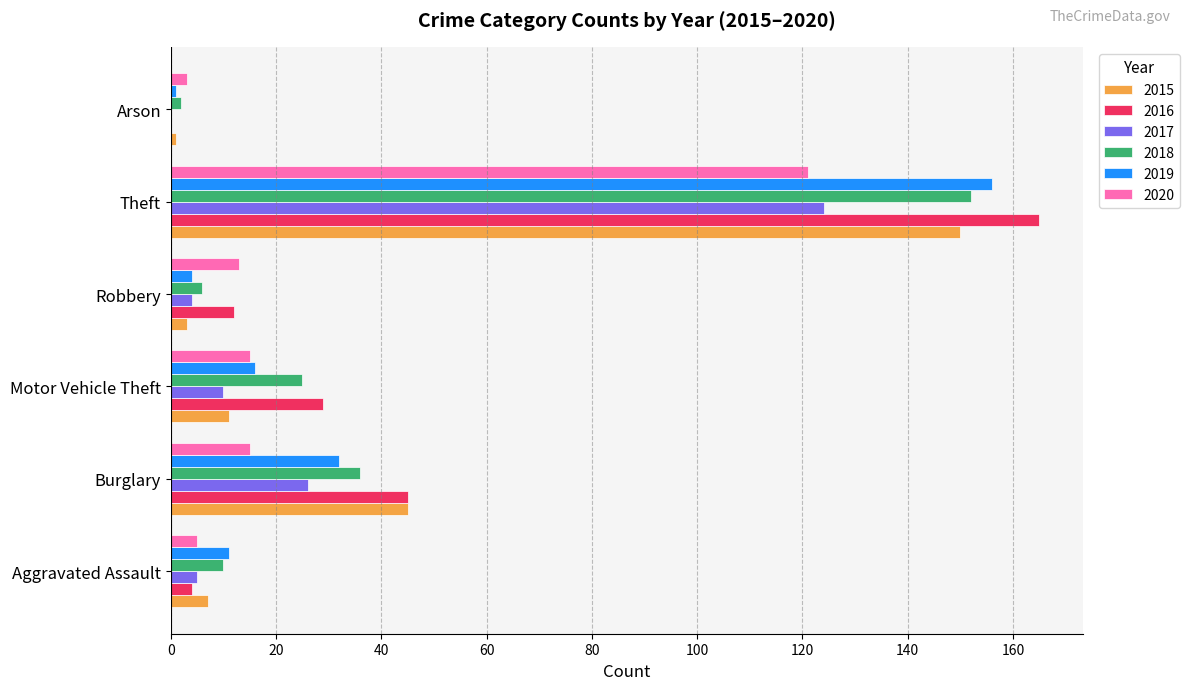

Where is 2015 nearest to the value 75?

Burglary